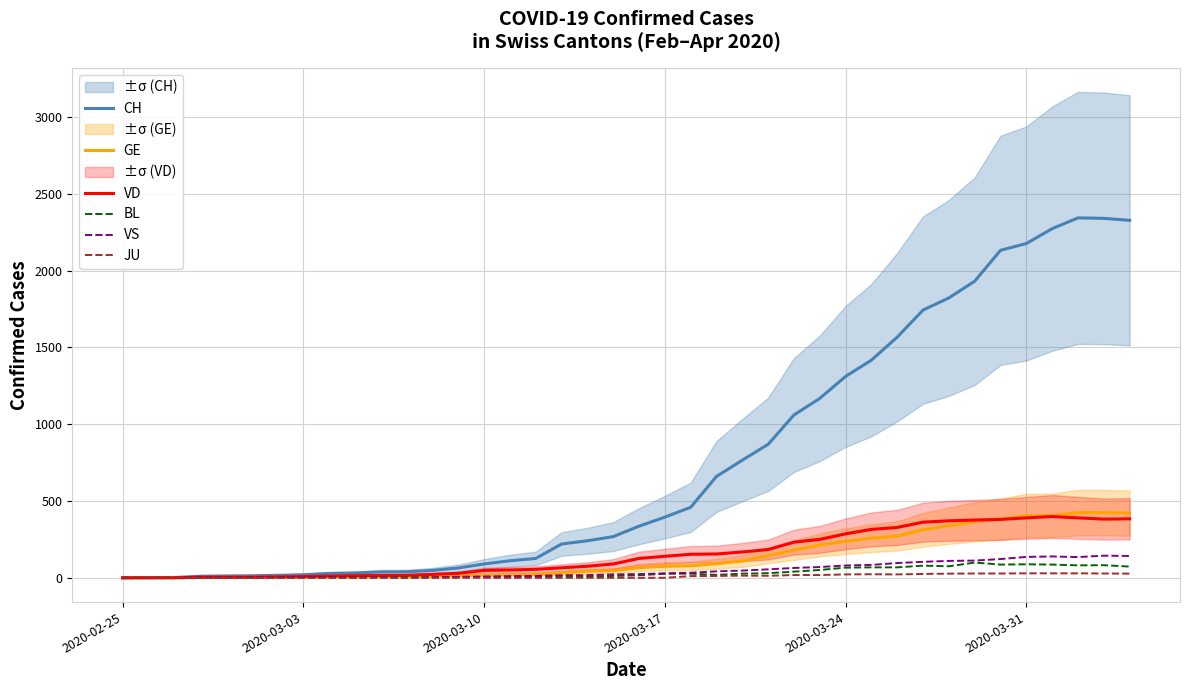

What is the highest value of the BL series?

99